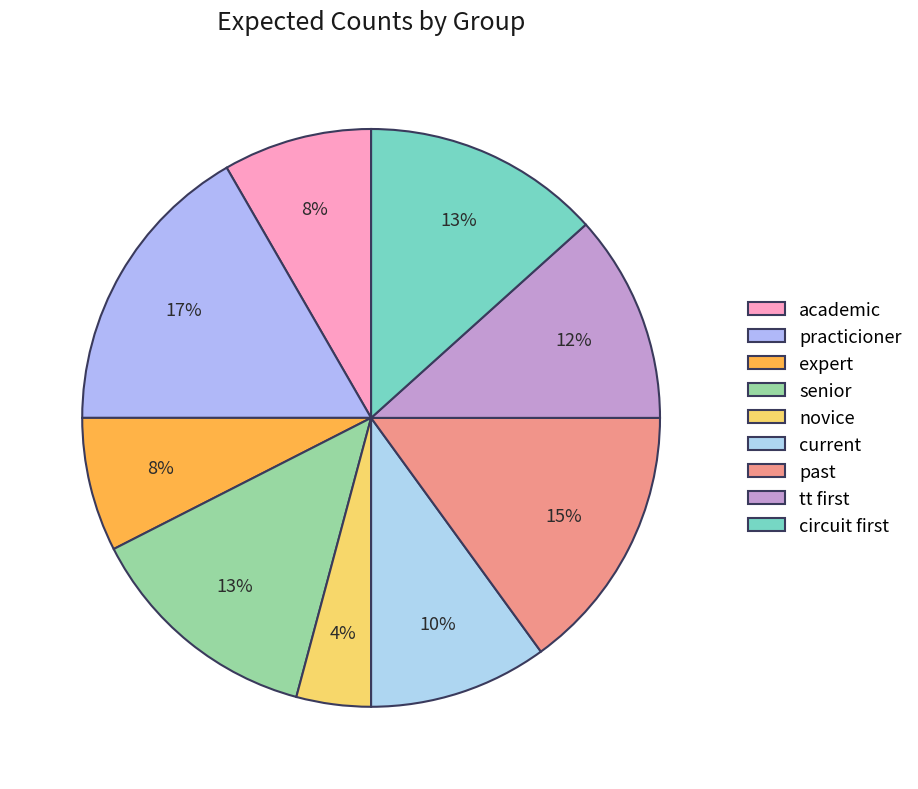

The past slice represents 15% of the pie. True or false?

True